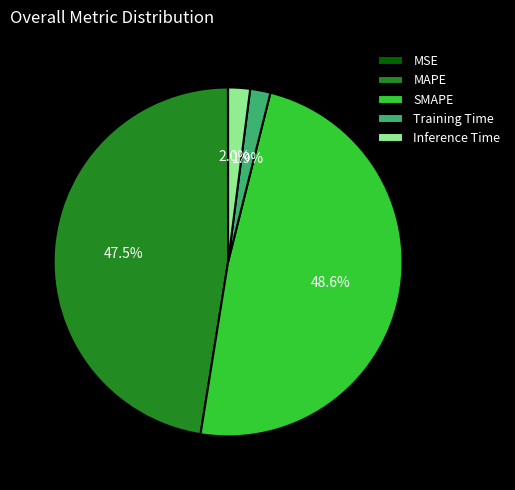

To the nearest percent, what portion does Inference Time represent?

2%